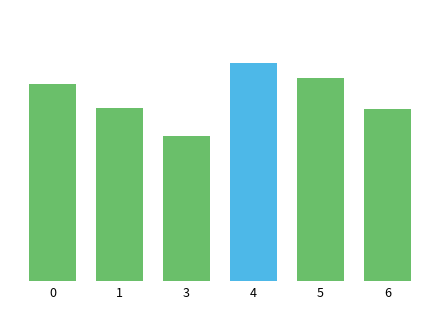

Are the bars horizontal?

No